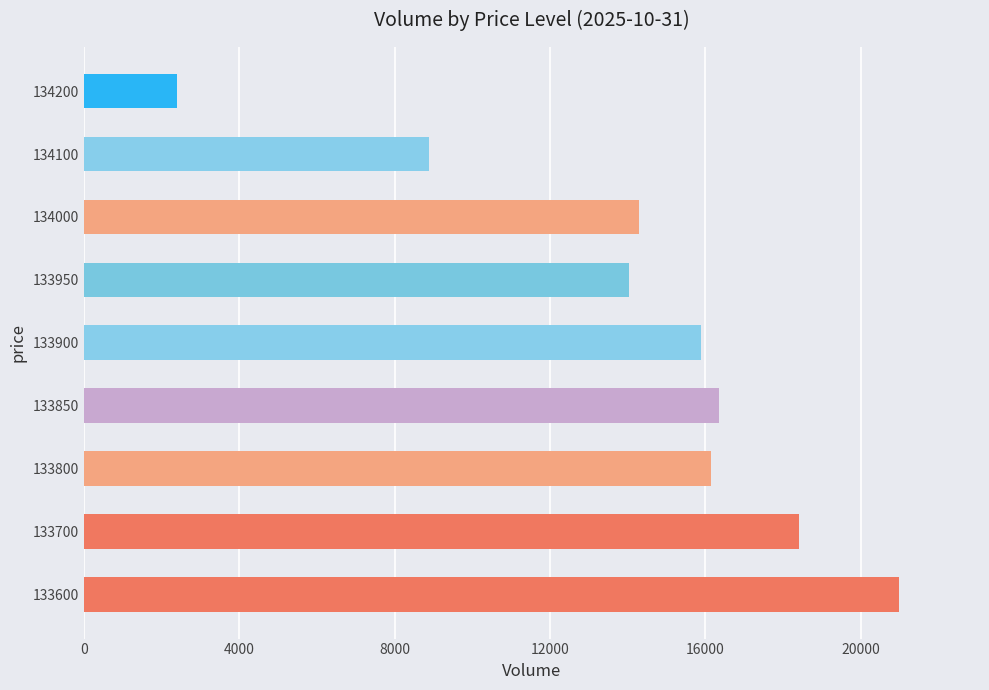

What is the sum of all values?

127354